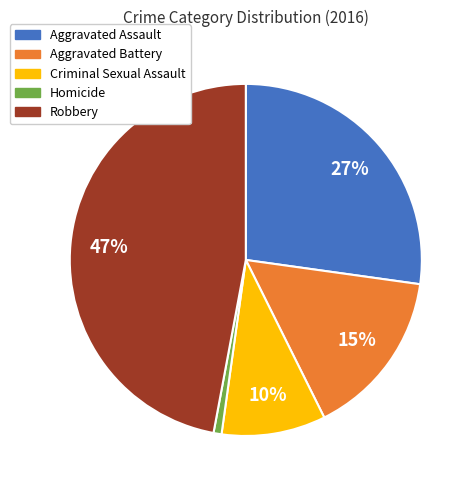

What percentage is the Aggravated Battery slice, to the nearest percent?

15%